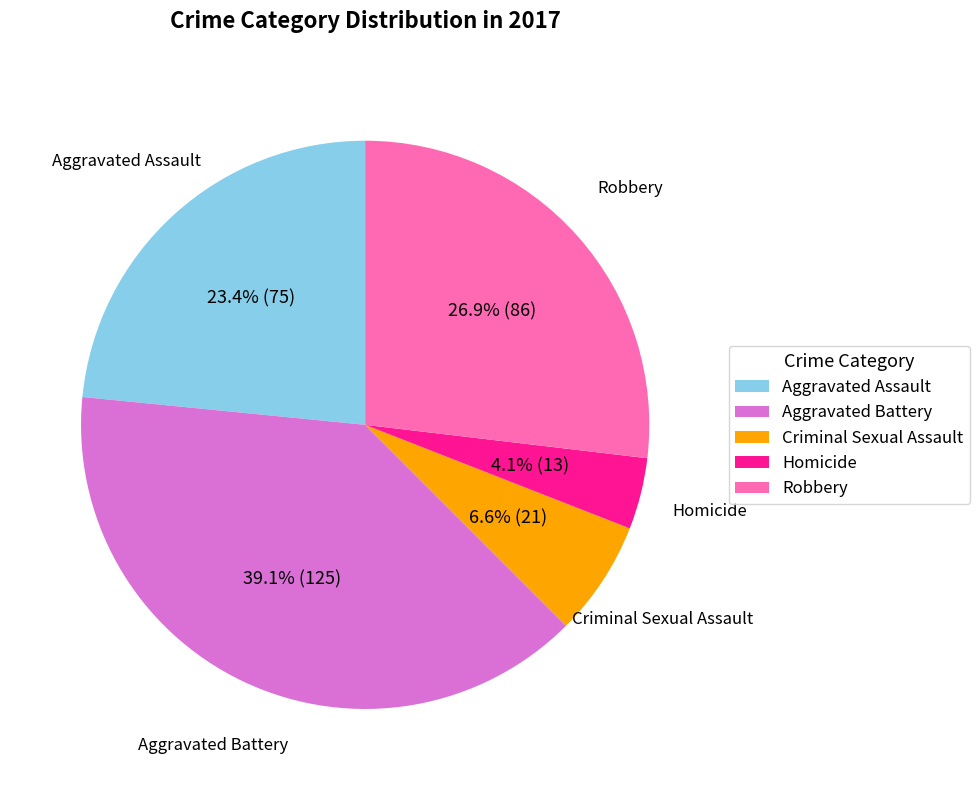

How many segments does this pie chart have?

5